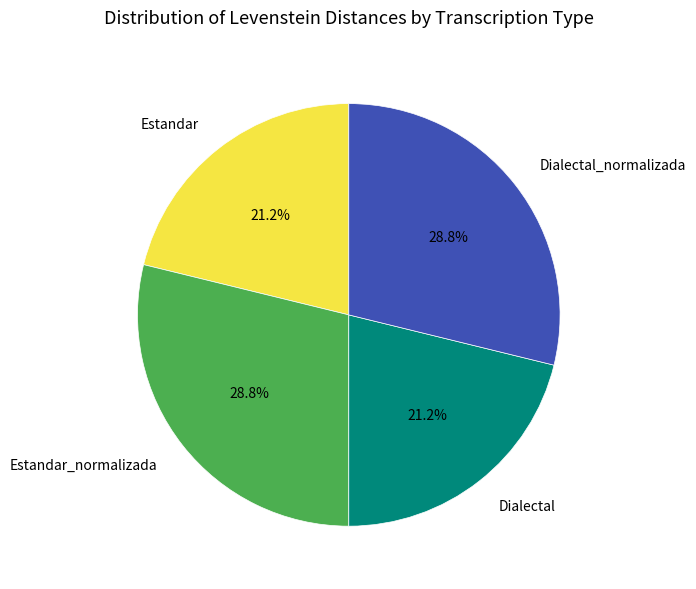

The Dialectal_normalizada slice represents 34% of the pie. True or false?

False